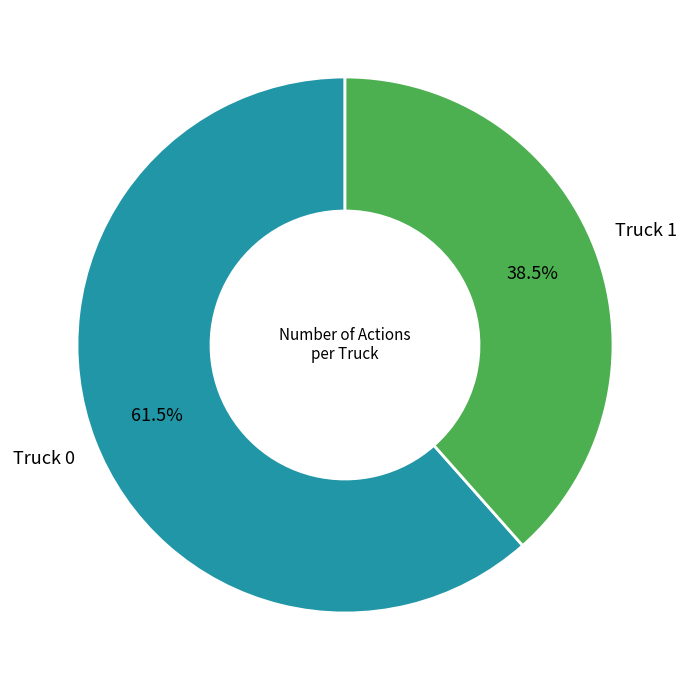

Does any single category account for the majority?

Yes